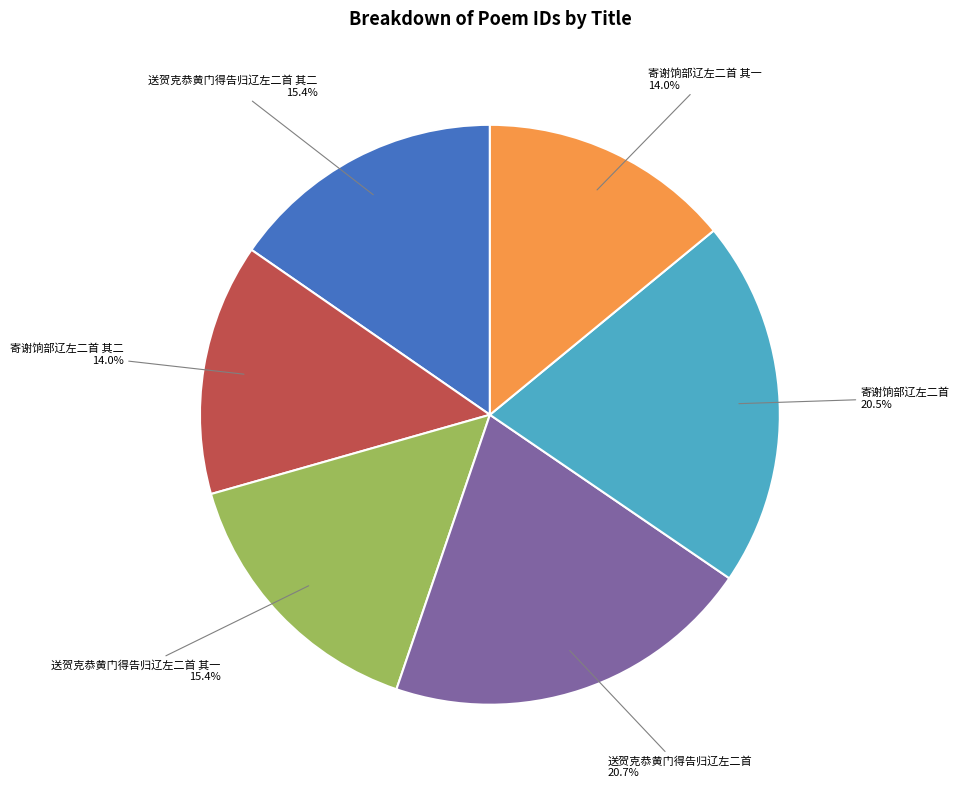

The 送贺克恭黄门得告归辽左二首 其二 slice represents 2% of the pie. True or false?

False